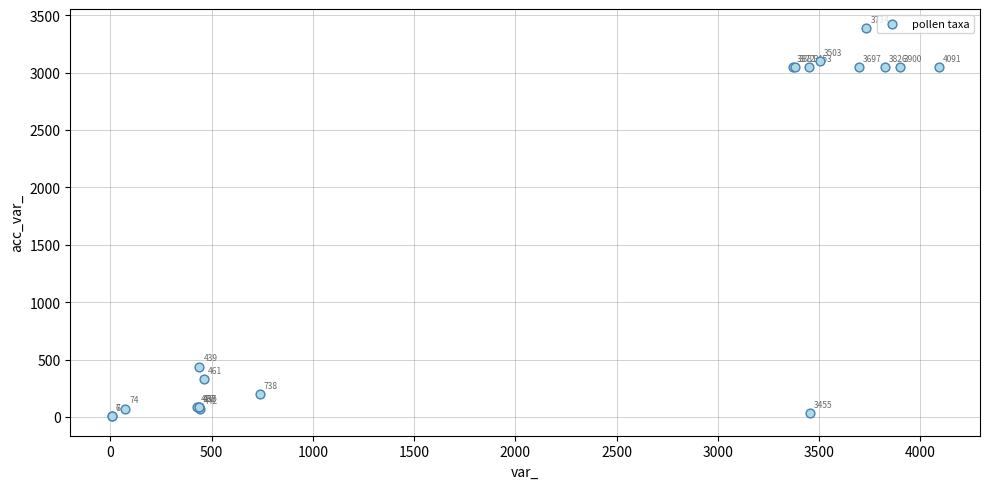

What Y value in the scatter plot is closest to 1695?

439